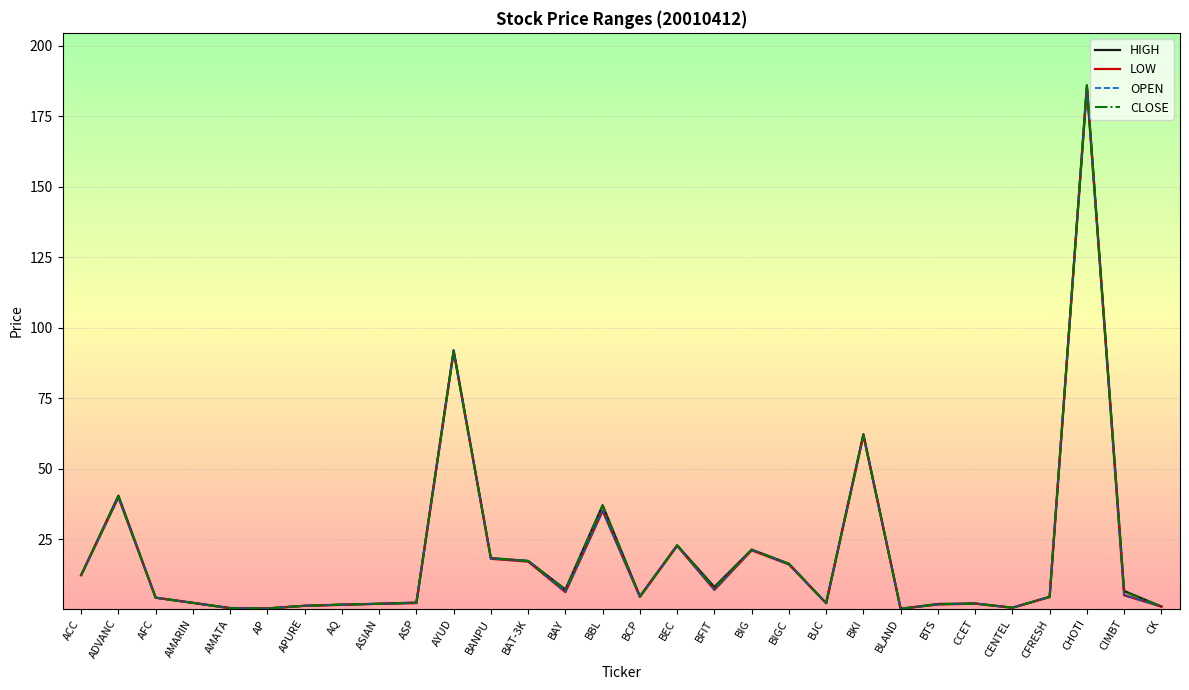

Which series ends up on top after the final intersection of CLOSE and OPEN?

CLOSE